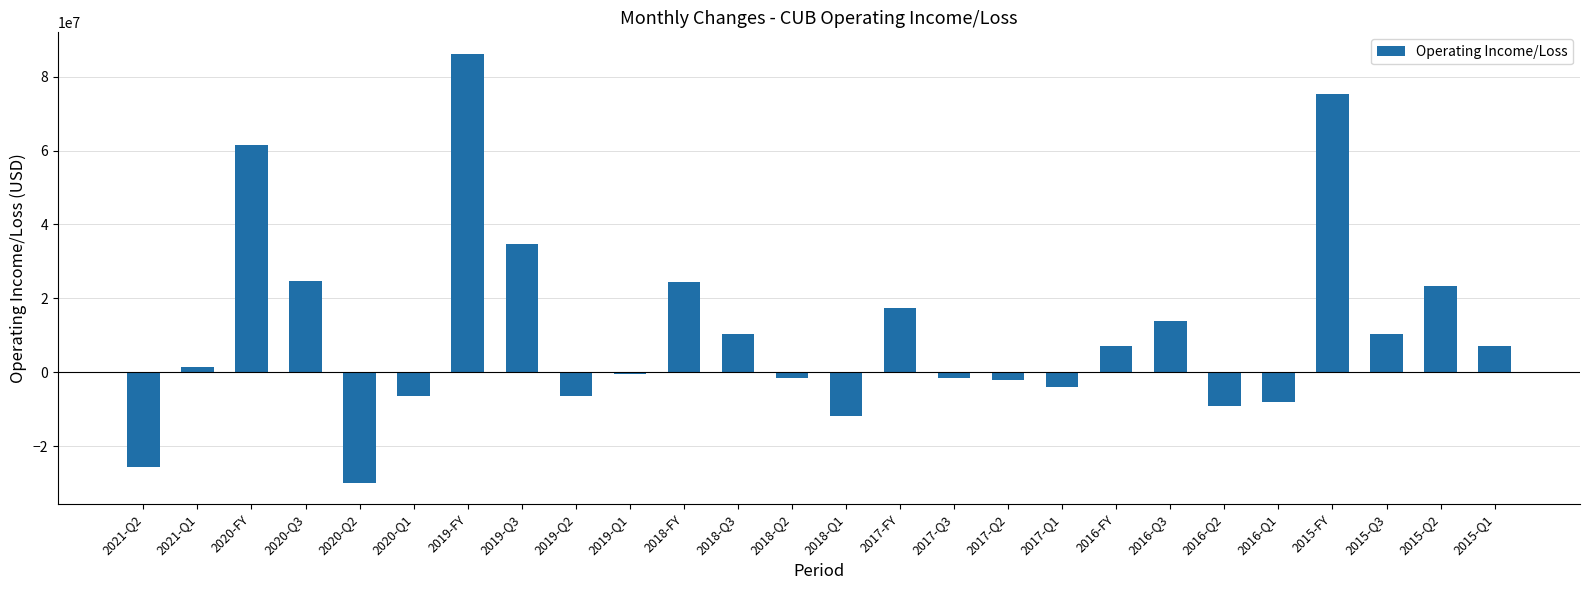

What is the label of the 17th bar from the left?

2017-Q2